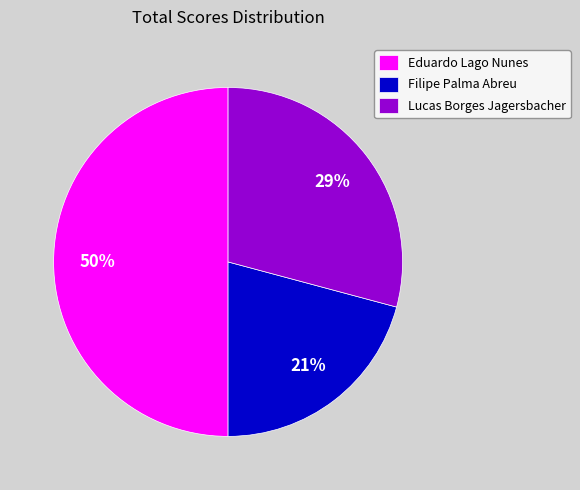

Is the sum of Eduardo Lago Nunes and Lucas Borges Jagersbacher greater than half?

Yes